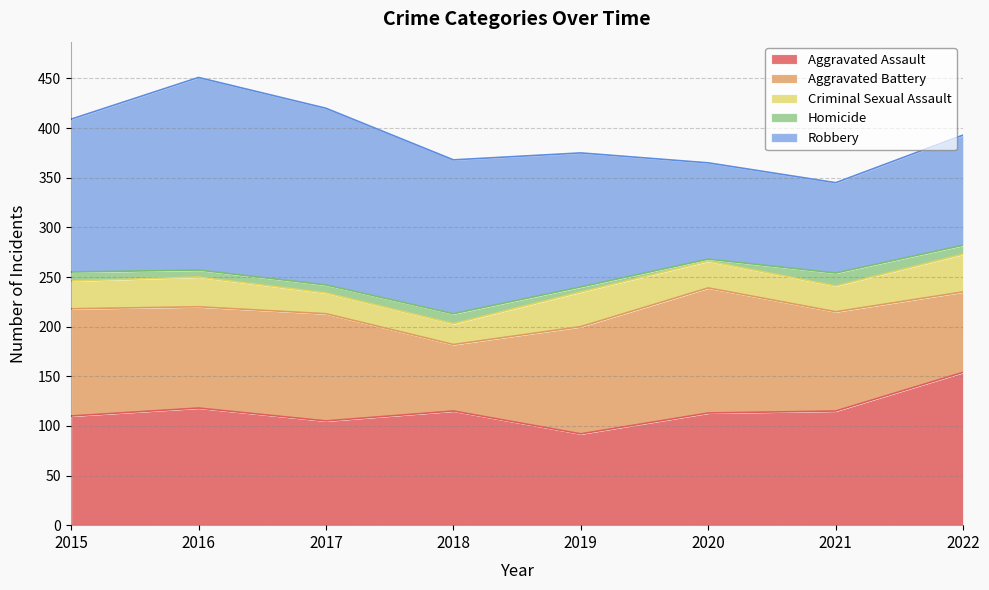

True or false: Aggravated Assault has more than 2 points higher than both neighbors.

False